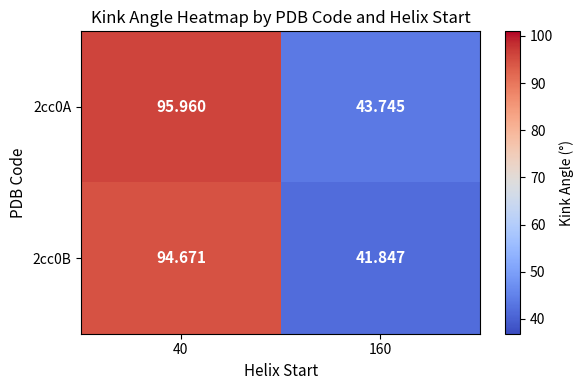

Which series has the largest range (max minus min)?

2cc0B